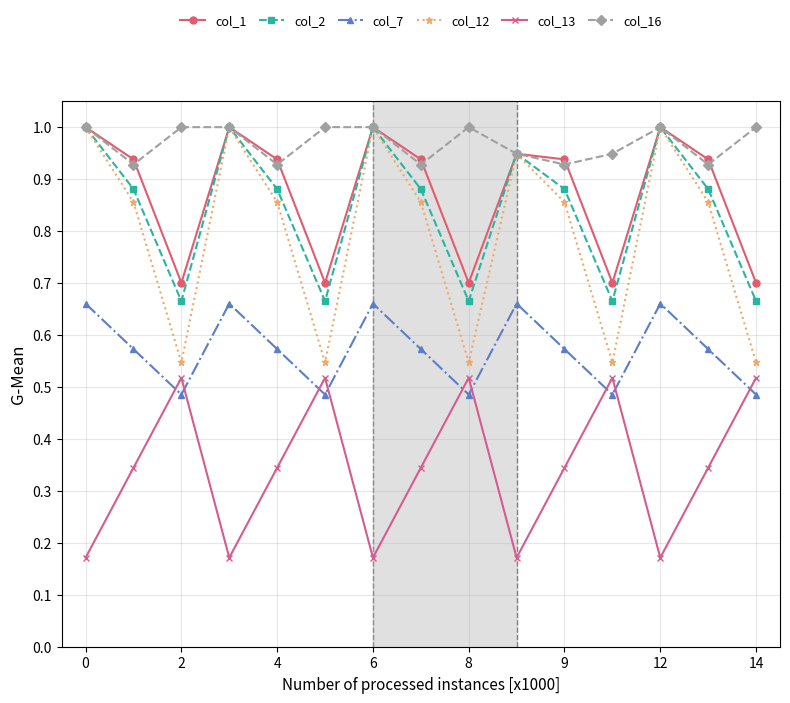

Which series has the widest spread of values?

col_12